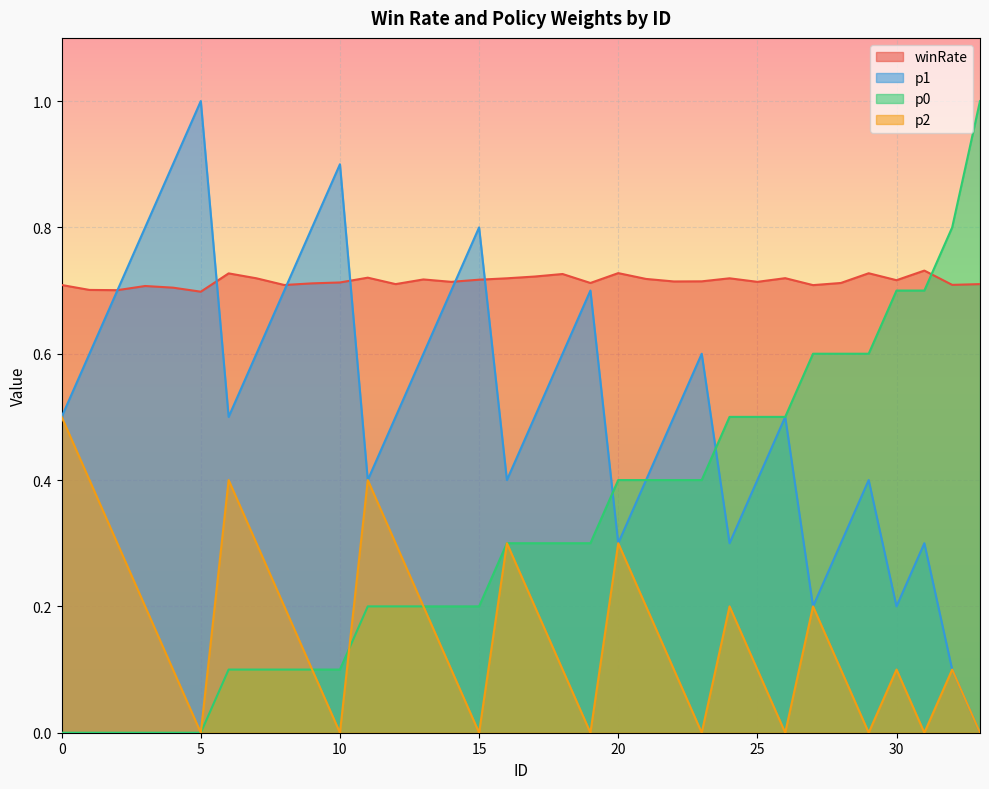

How many series are shown in this chart?

4